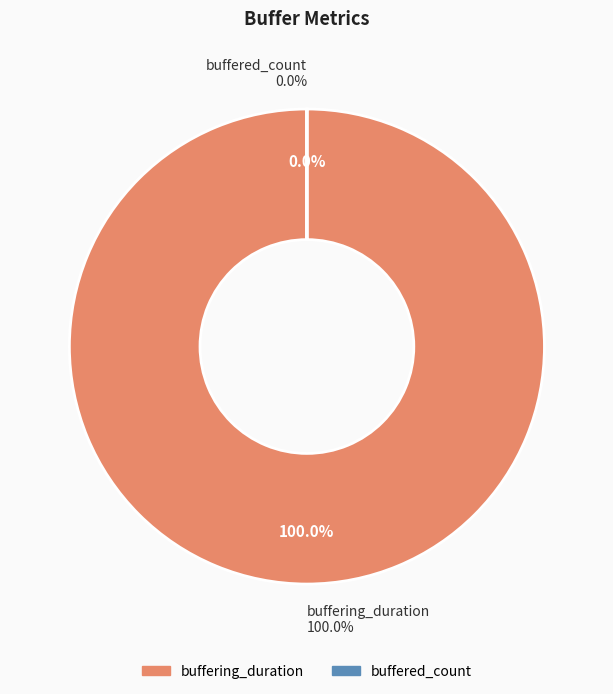

What percentage do buffering_duration and buffered_count together represent?

100.0%